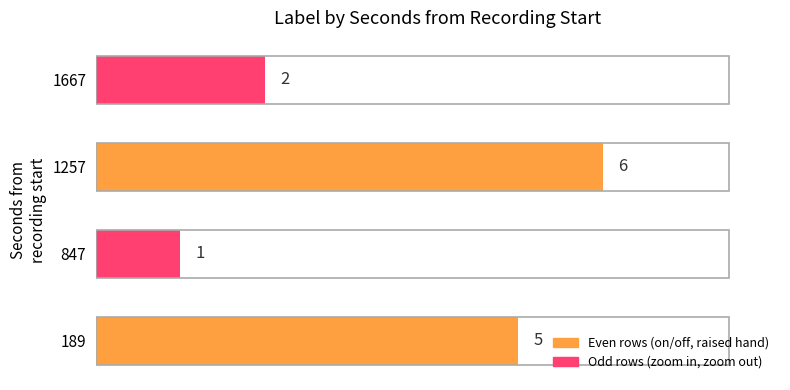

What is the change in value from 847 to 1667?

+1